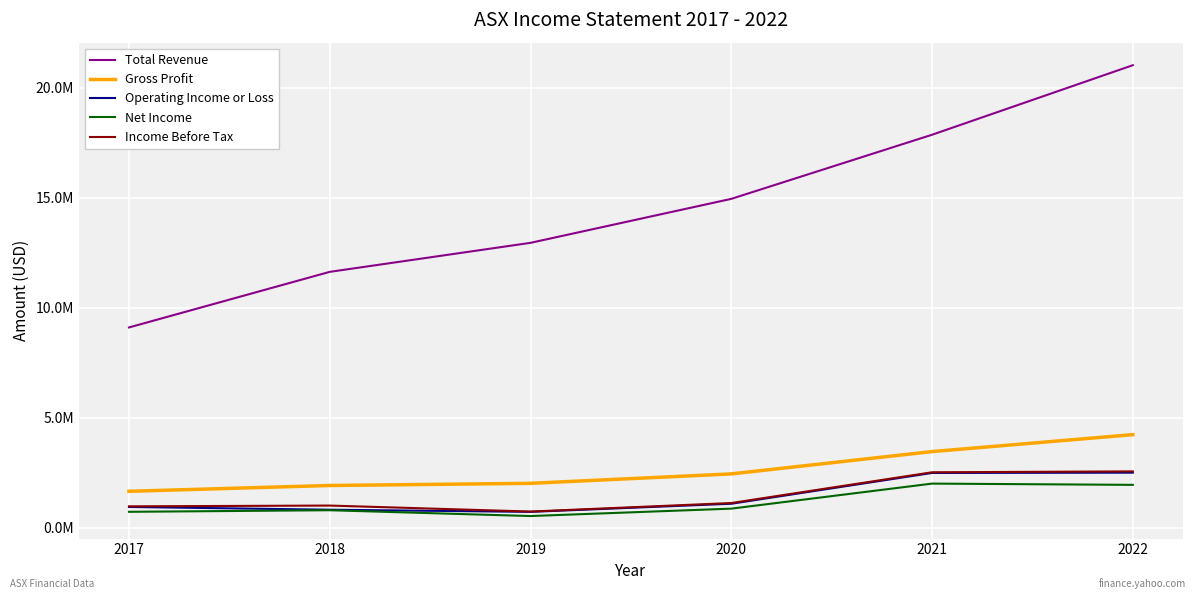

What are all the series names shown in the legend?

Total Revenue, Gross Profit, Operating Income or Loss, Net Income, Income Before Tax